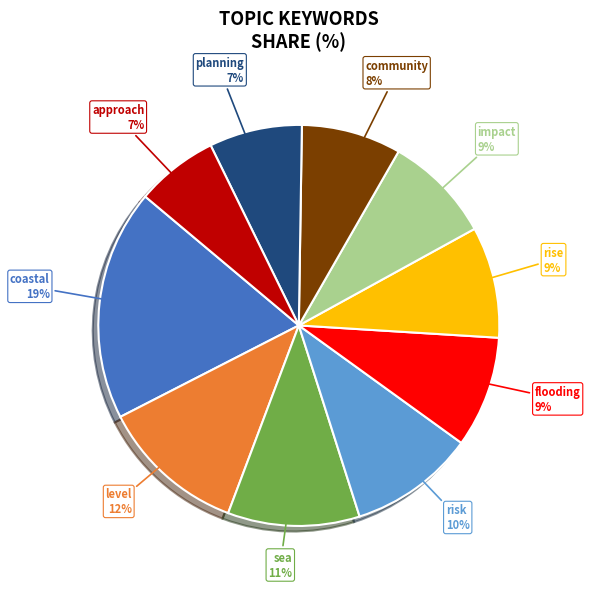

To the nearest percent, what is the average slice percentage?

10%